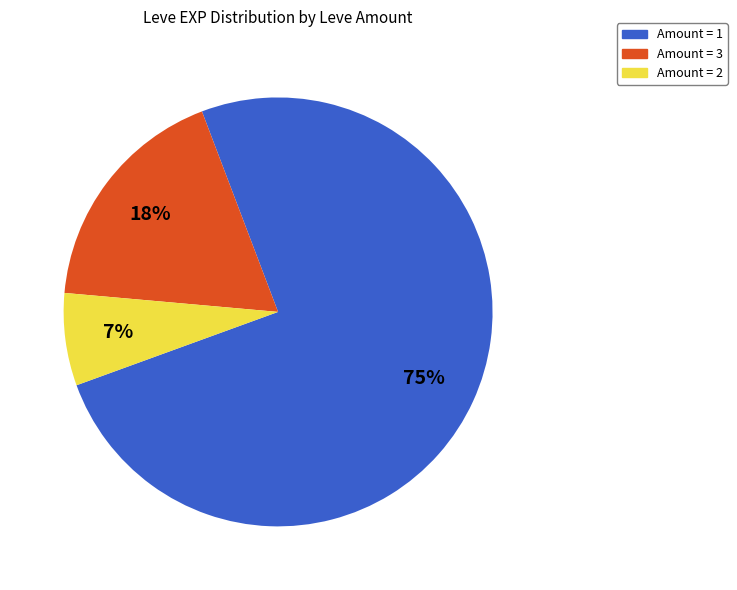

Combined, do Amount = 3 and Amount = 2 account for over 50%?

No